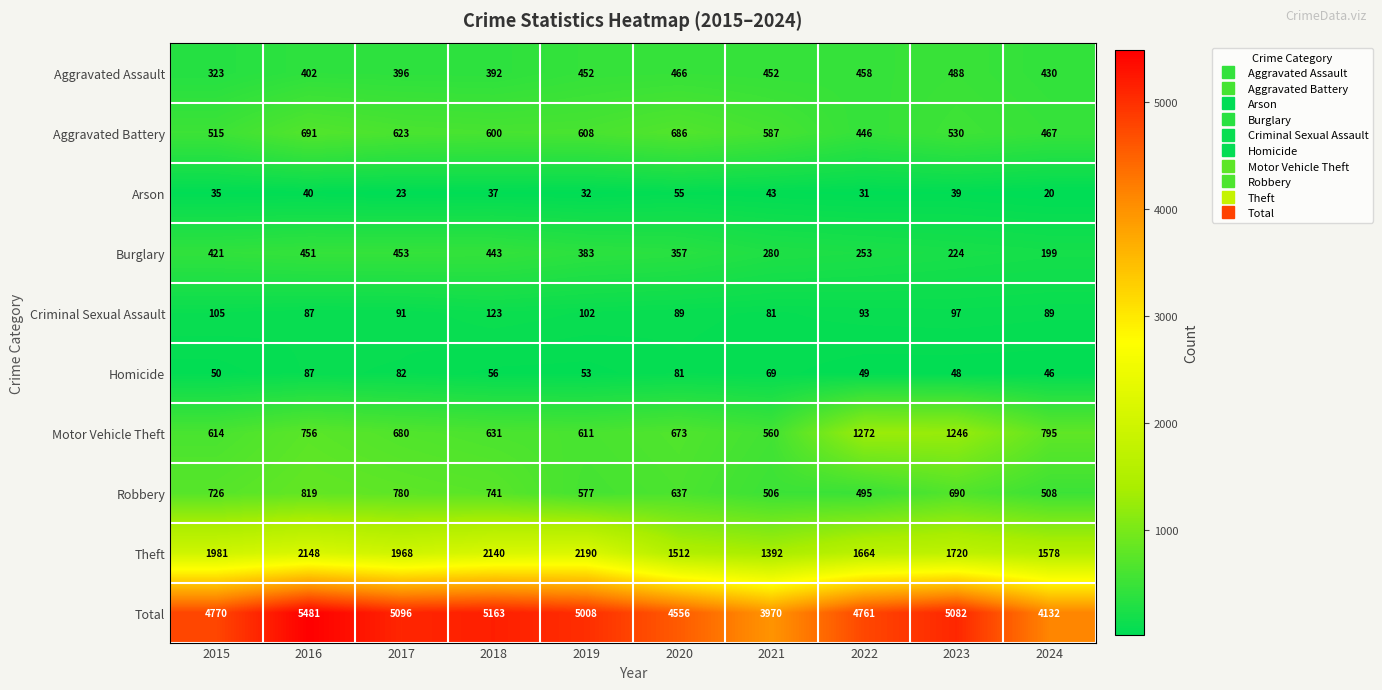

What is the difference between the Theft values at 2022 and 2015?

317